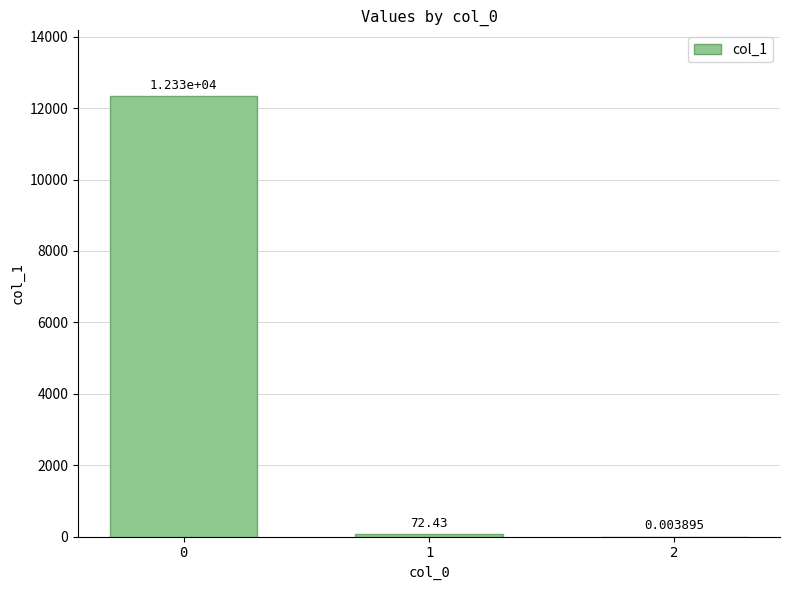

How many distinct data groups are displayed?

1